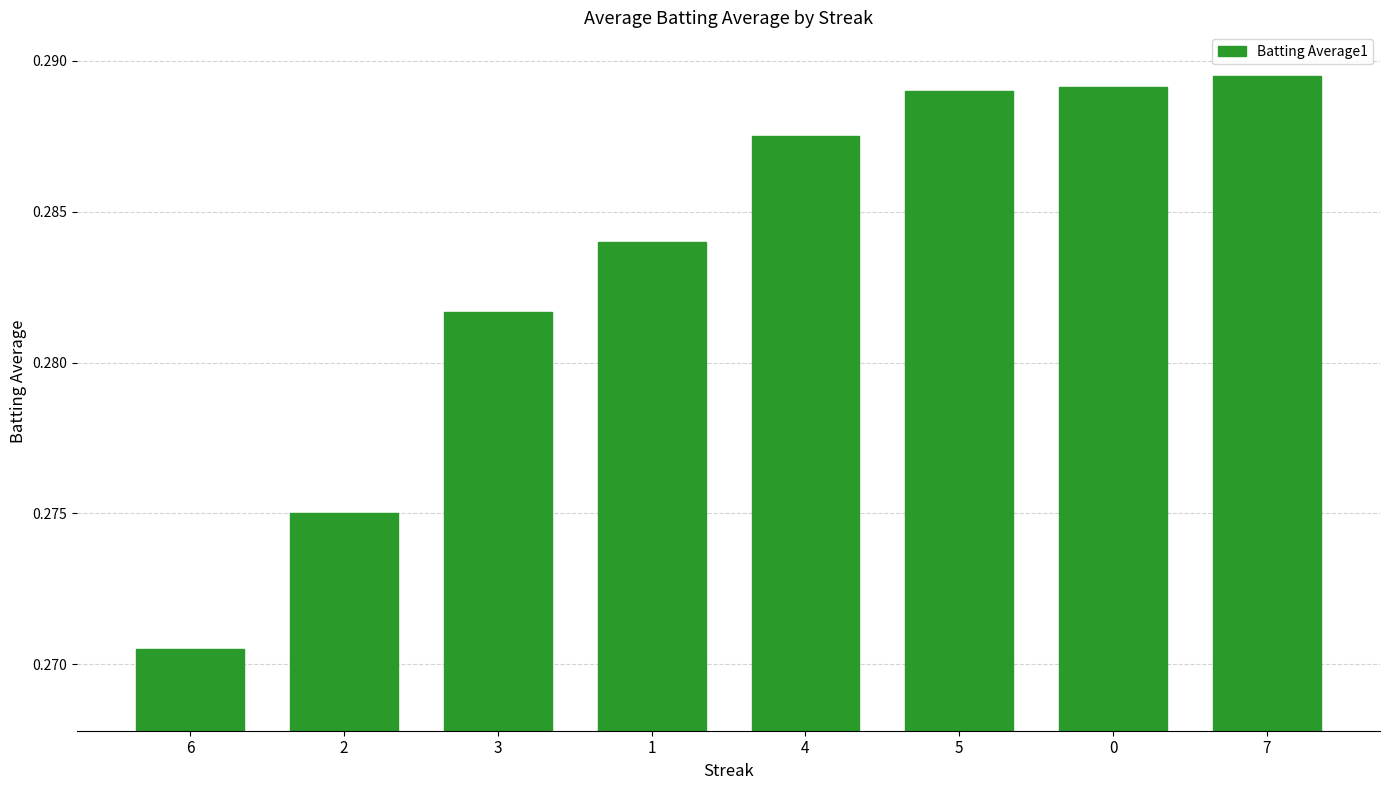

What is the label of the 2nd bar from the left?

2